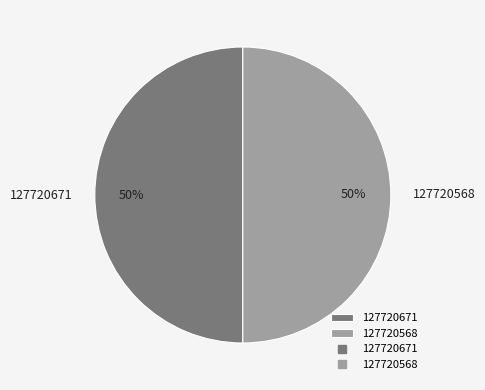

To the nearest percent, what is the combined percentage of 127720671 and 127720568?

100%